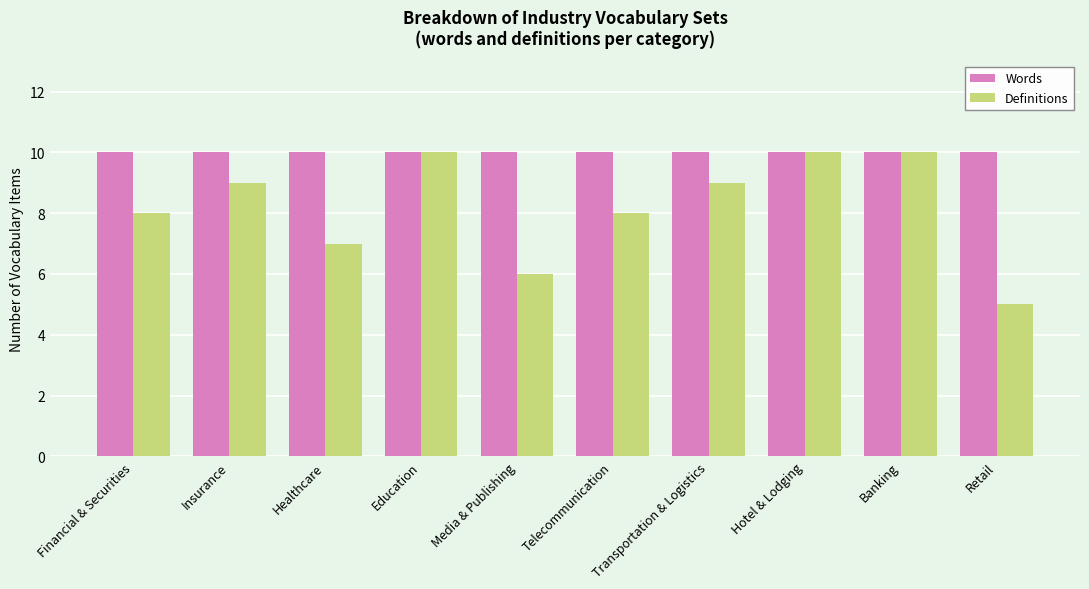

At how many categories does at least one series exceed 7?

10